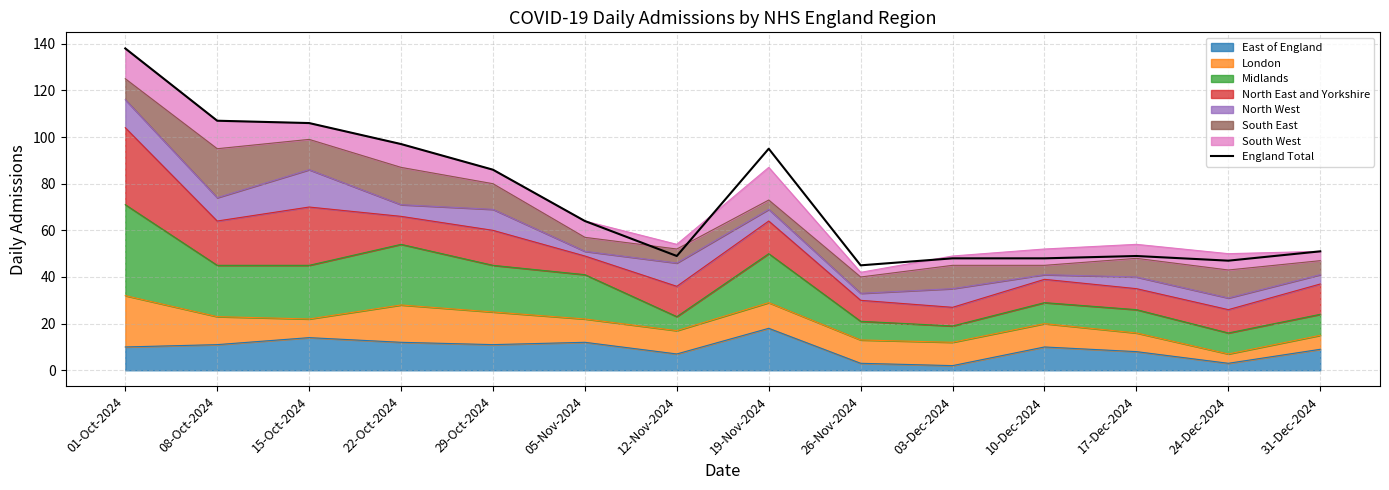

What is the greatest value displayed?

138